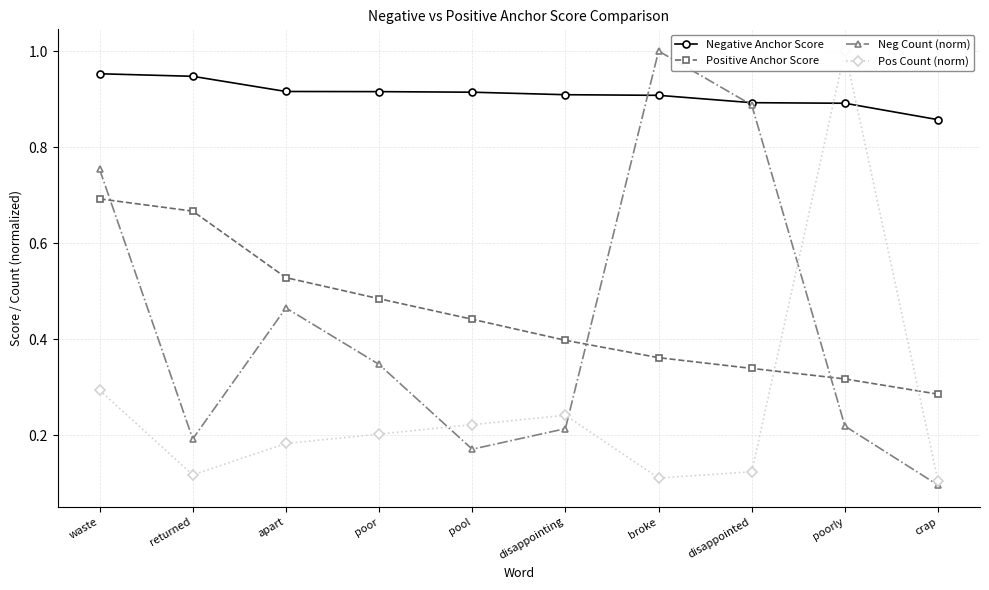

At which category does Pos Count (norm) reach its first local peak?

disappointing